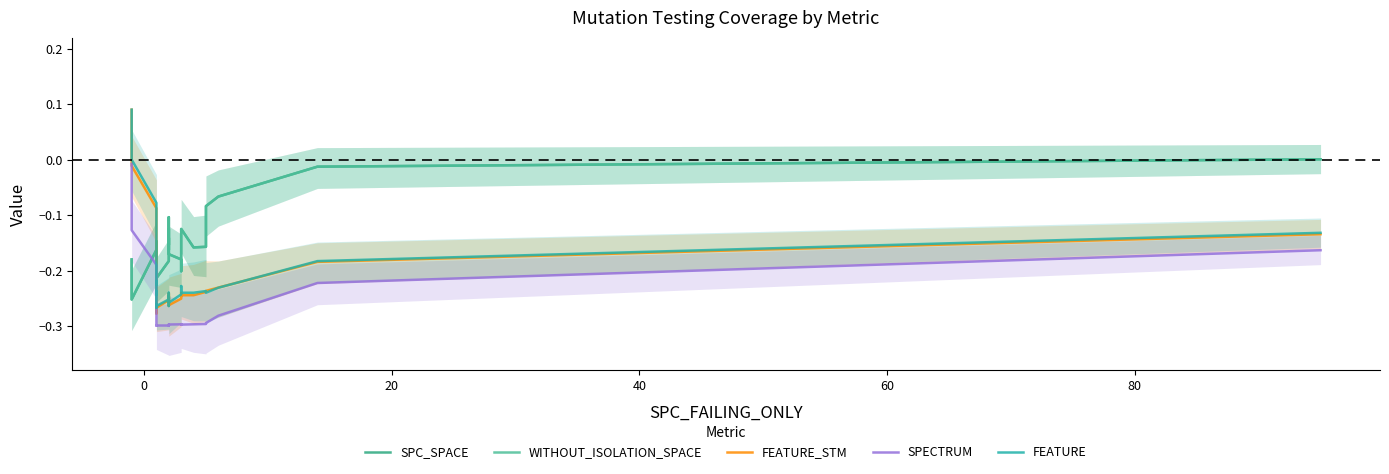

Which series has the widest spread of values?

FEATURE_STM